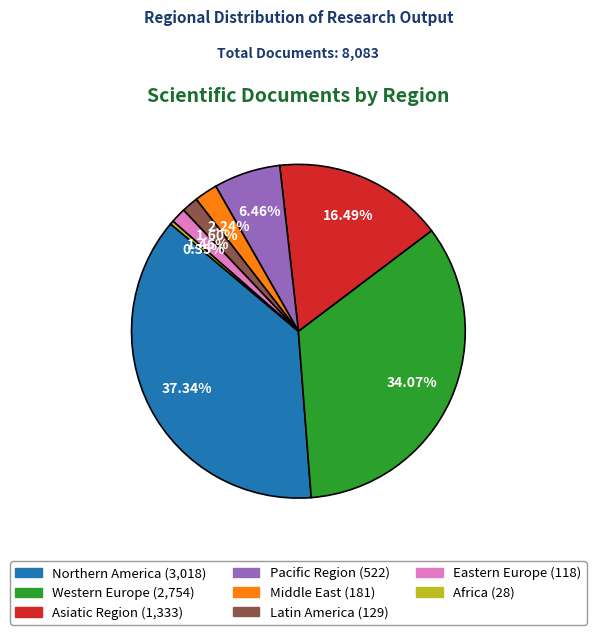

Is Latin America the majority of the pie?

No